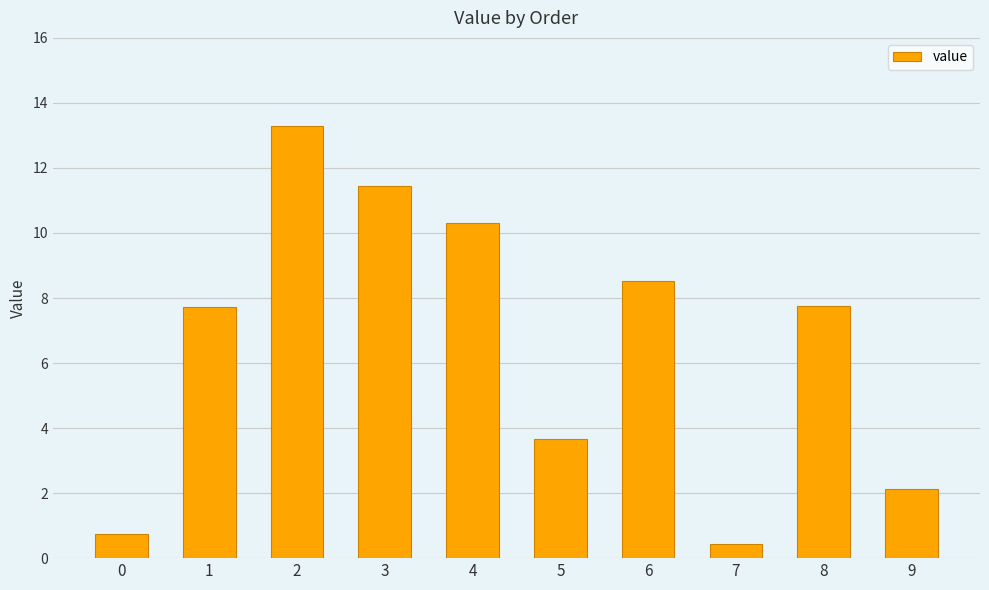

What is the average value?

6.6